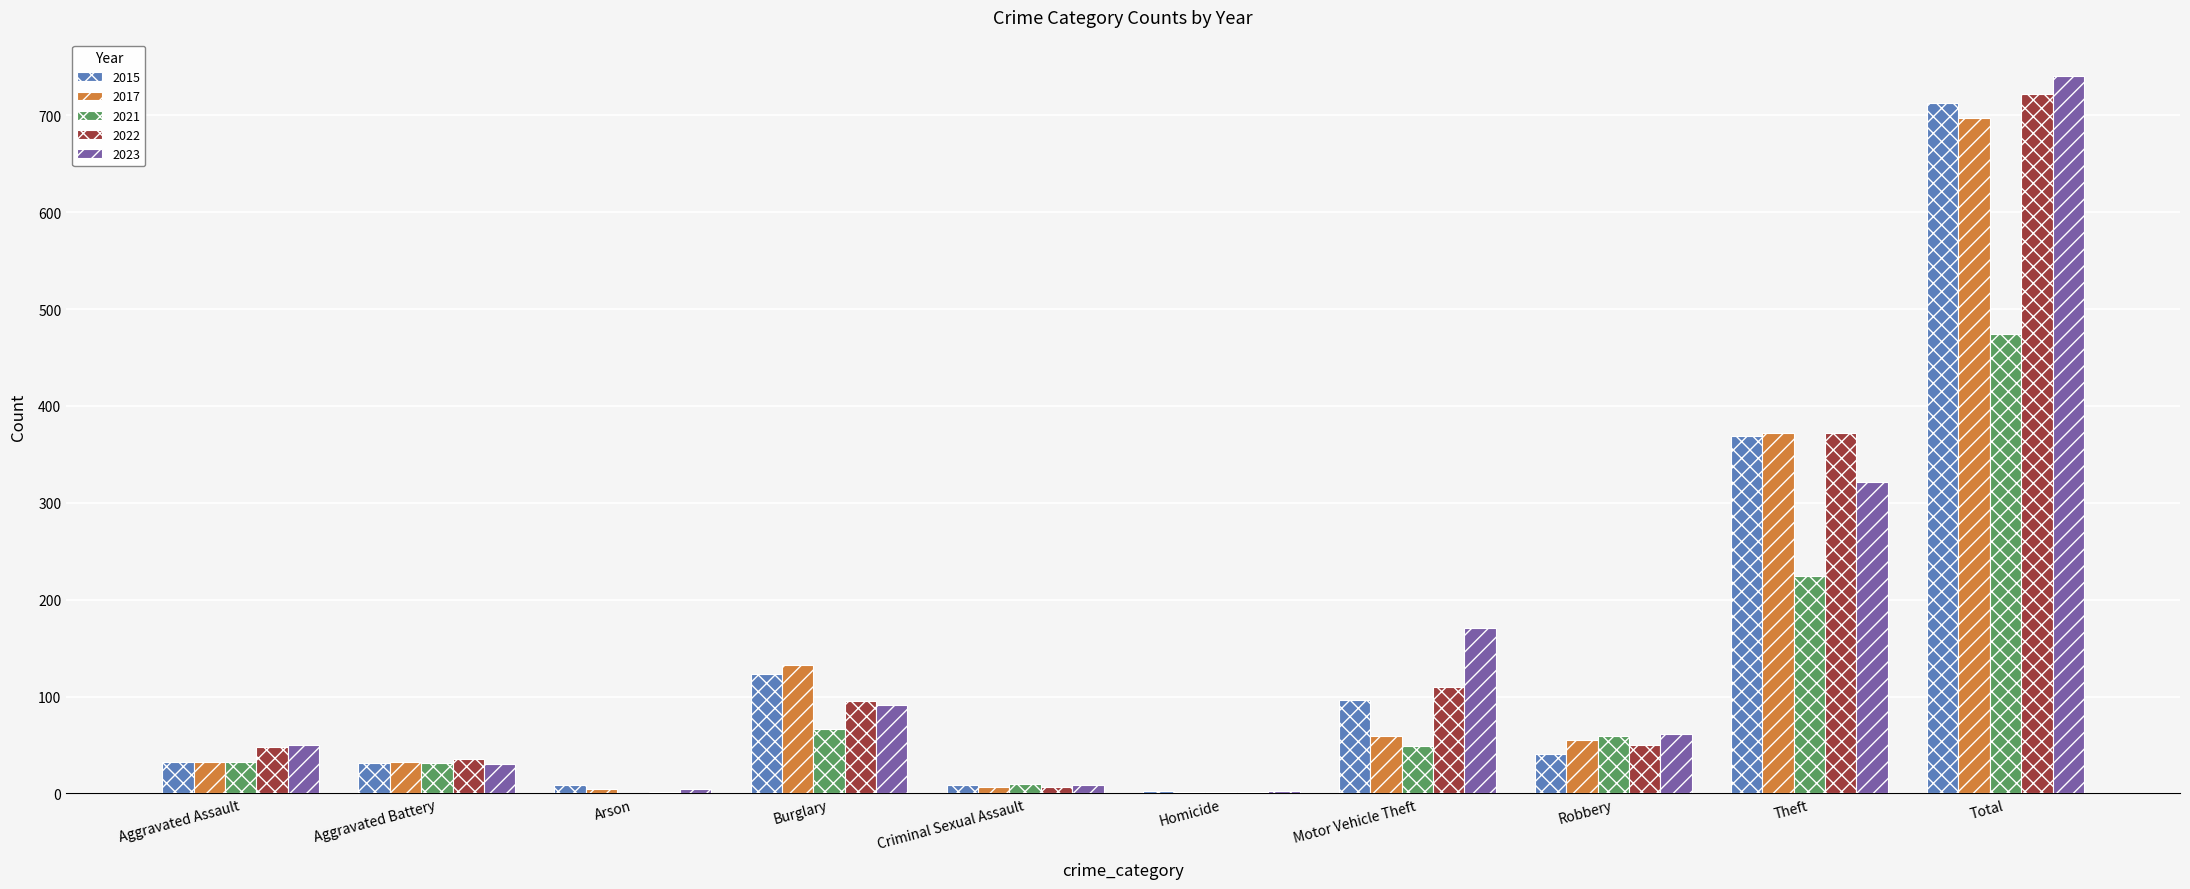

Is the value of 2021 at Arson greater than the value of 2015 at Aggravated Assault?

No